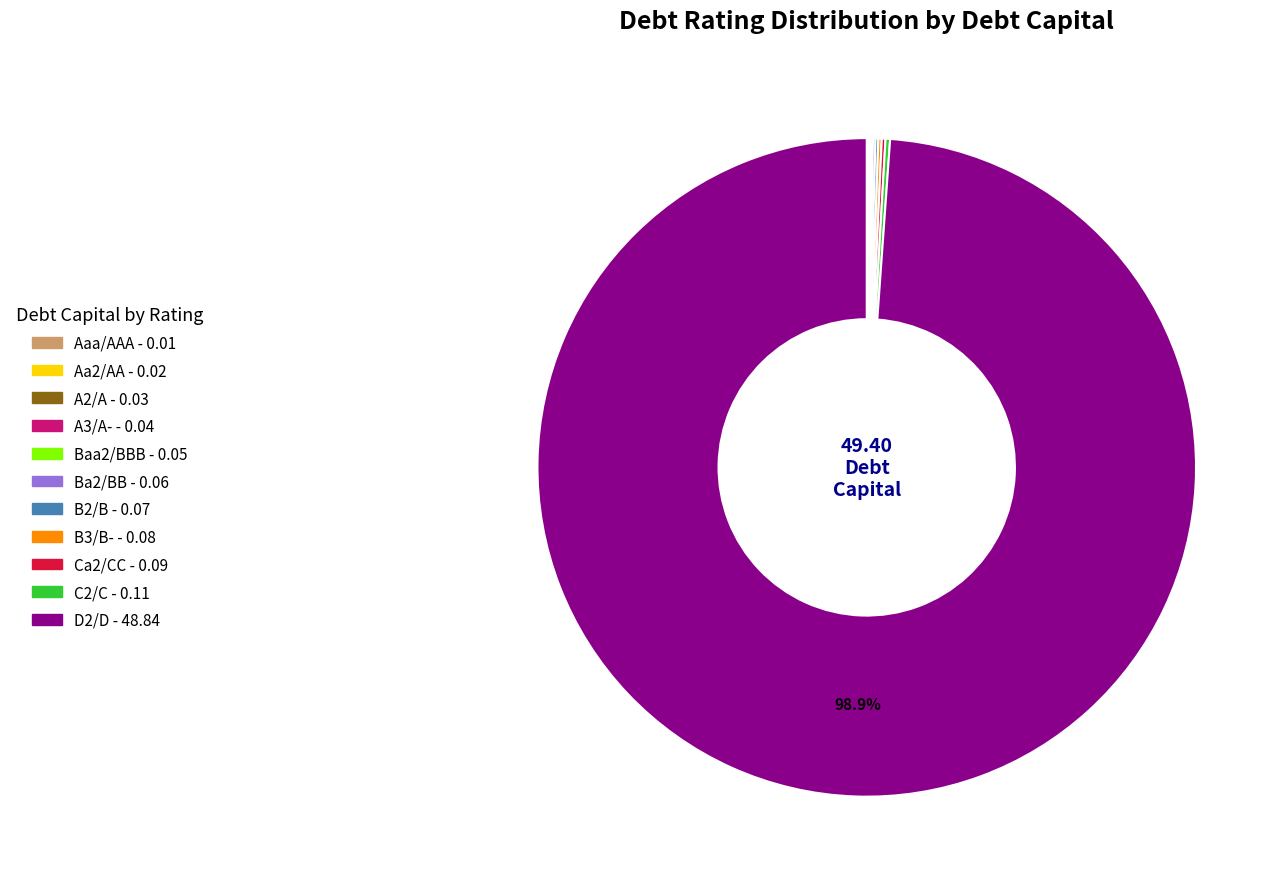

Does D2/D represent more than half of the total?

Yes